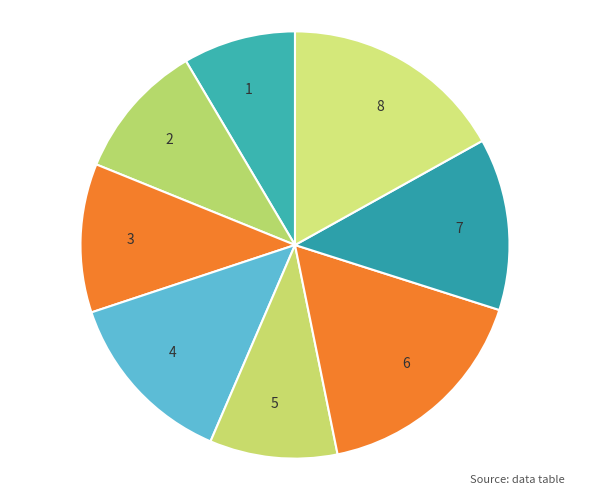

Is the sum of 4 and 1 greater than half?

No